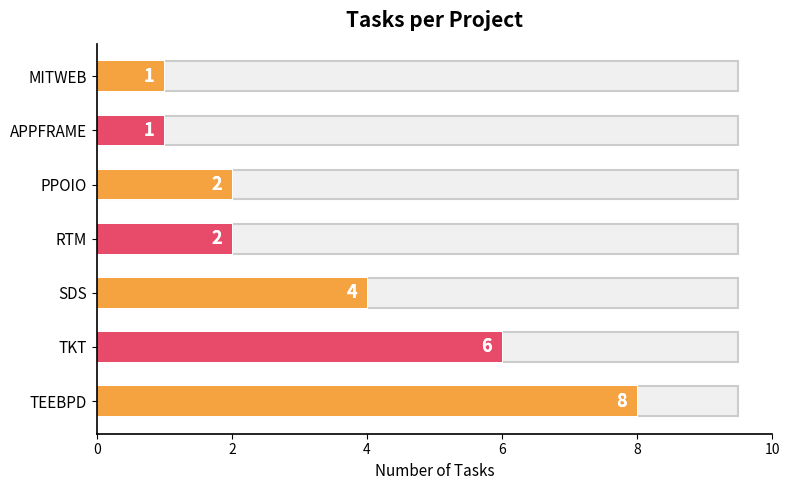

The value at MITWEB is 1. True or false?

True